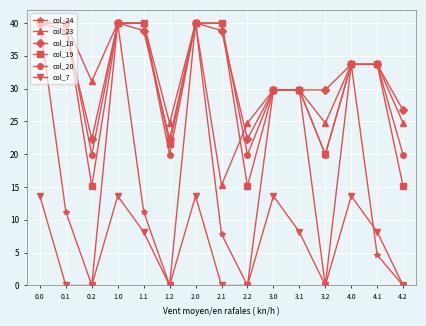

What is the value of the col_20 point at the 8th from the left?

40.0